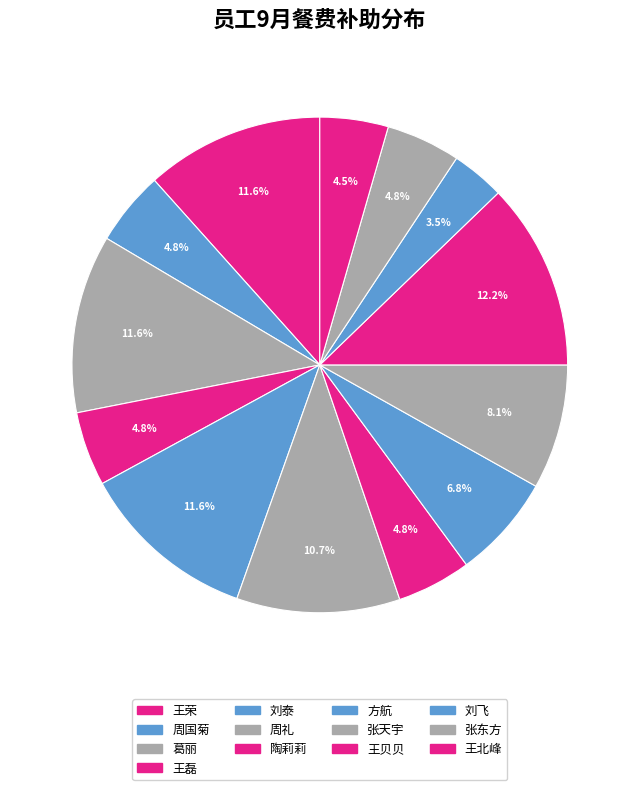

Which category has the biggest portion of the pie?

王贝贝